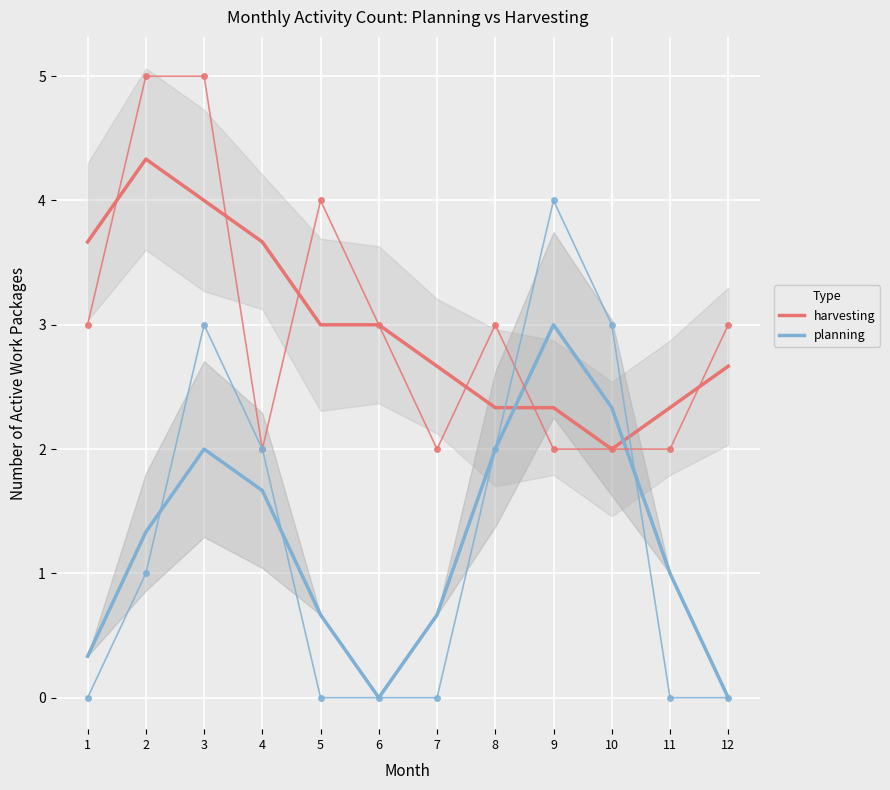

Where do harvesting and planning first cross each other?

8 and 9